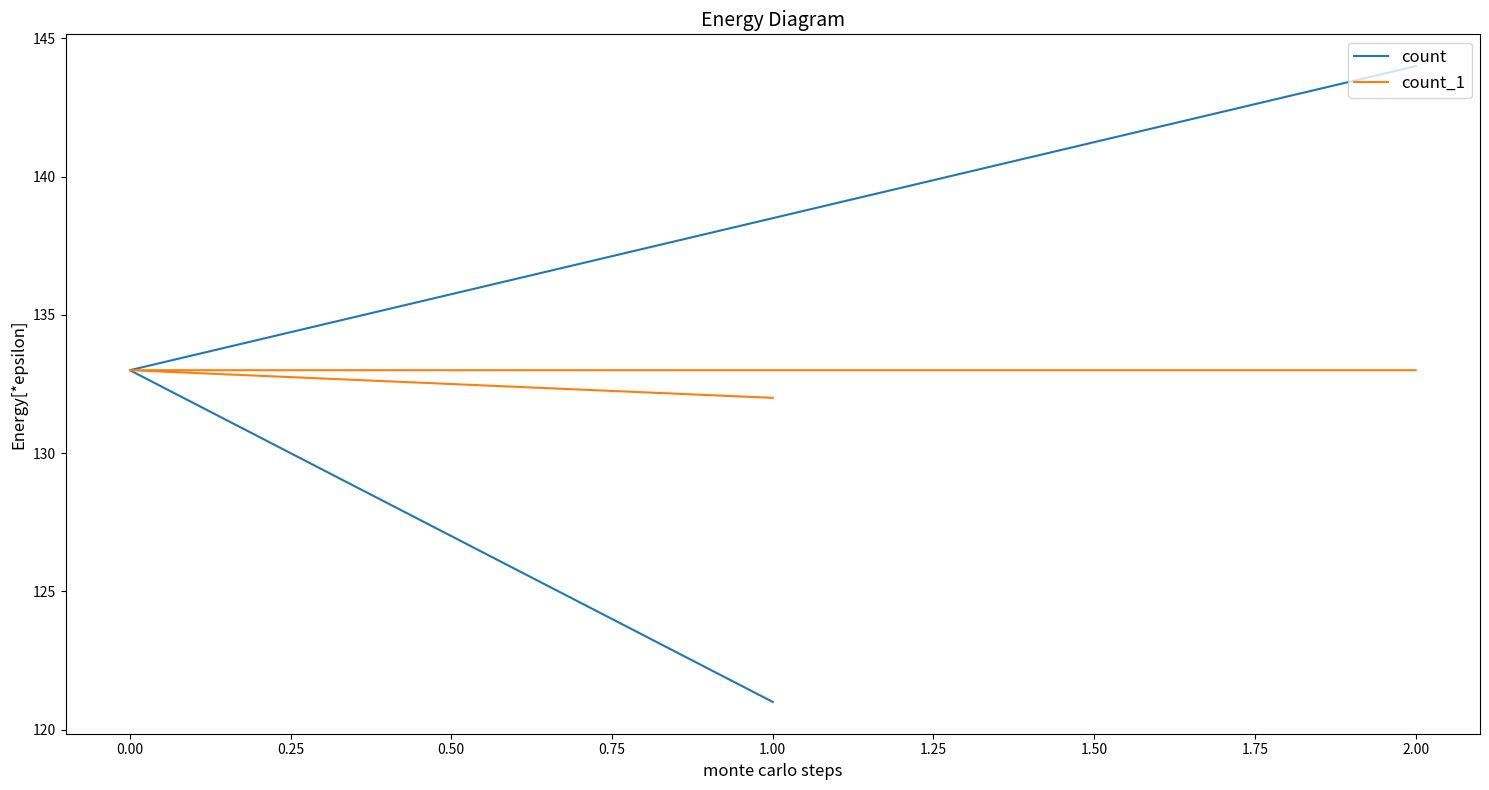

How many count_1 values are between 132 and 133?

3